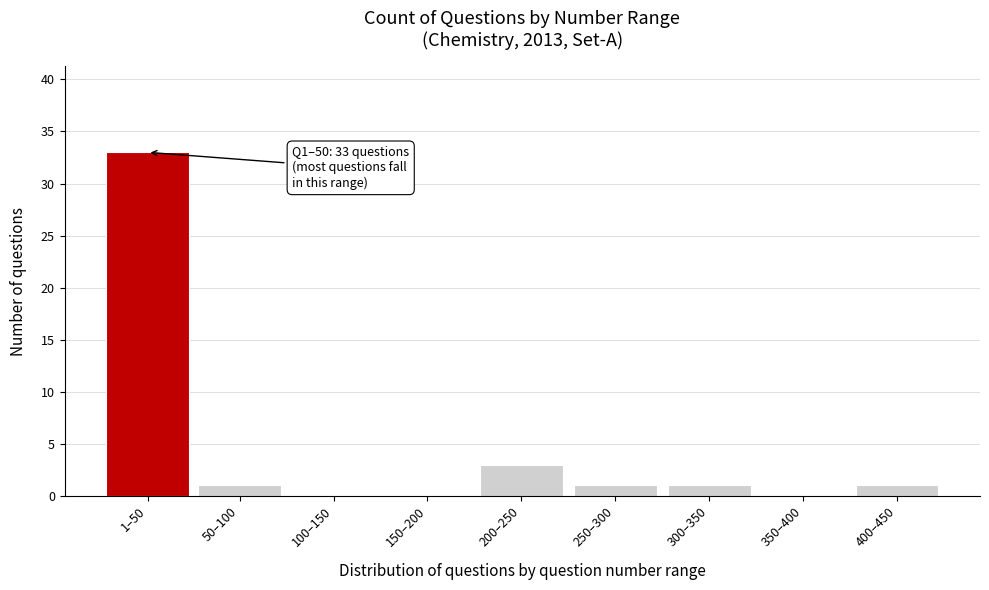

Reading right to left, list all the values displayed in this chart.

400–450=1	350–400=0	300–350=1	250–300=1	200–250=3	150–200=0	100–150=0	50–100=1	1–50=33